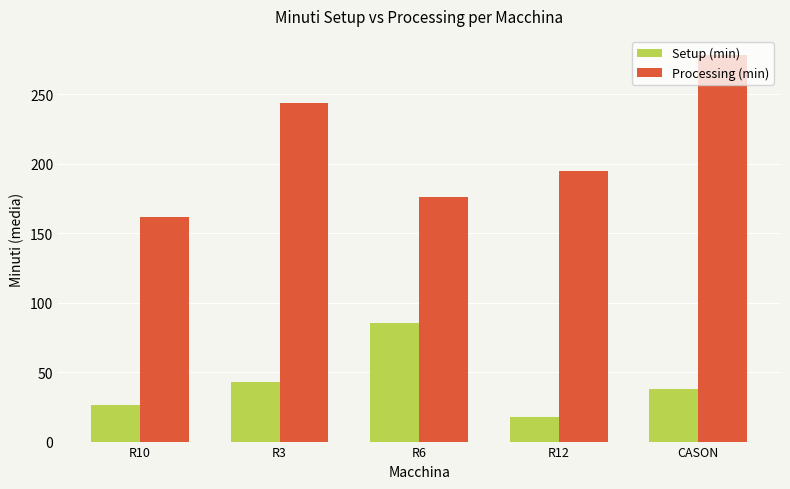

Is it true that Setup (min) equals 85.3 at R6?

True